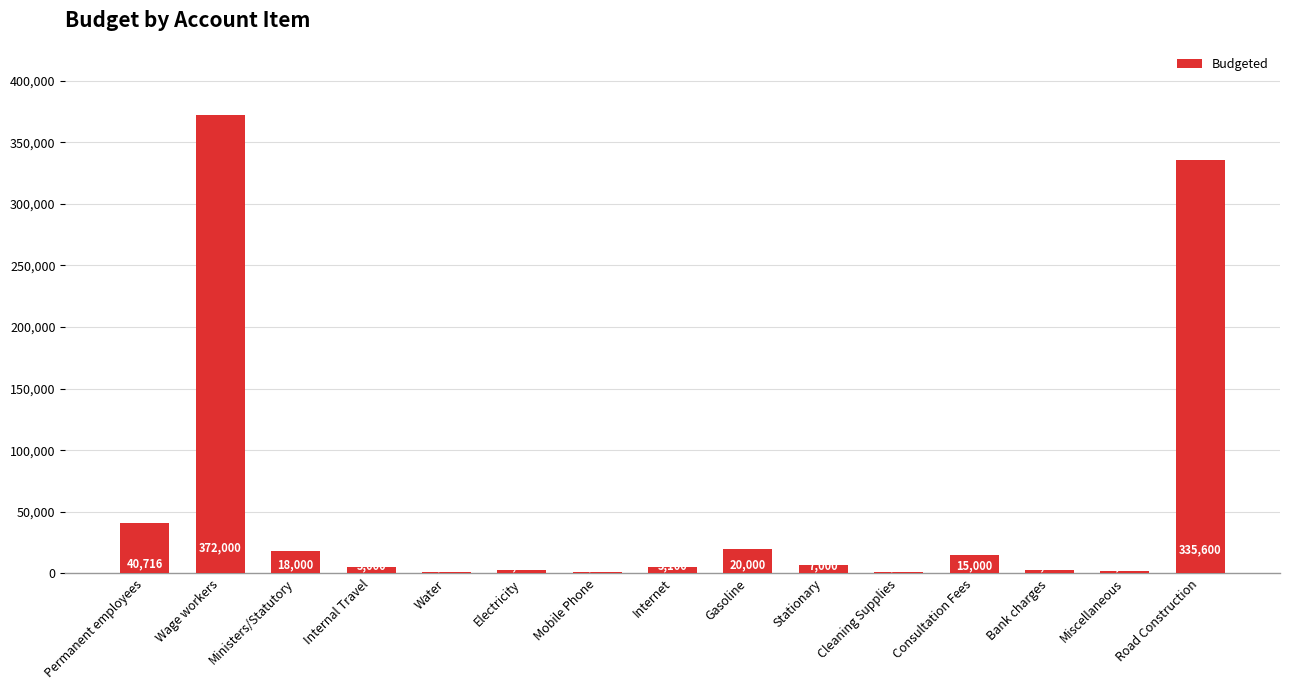

Which category has the highest value across all series?

Wage workers